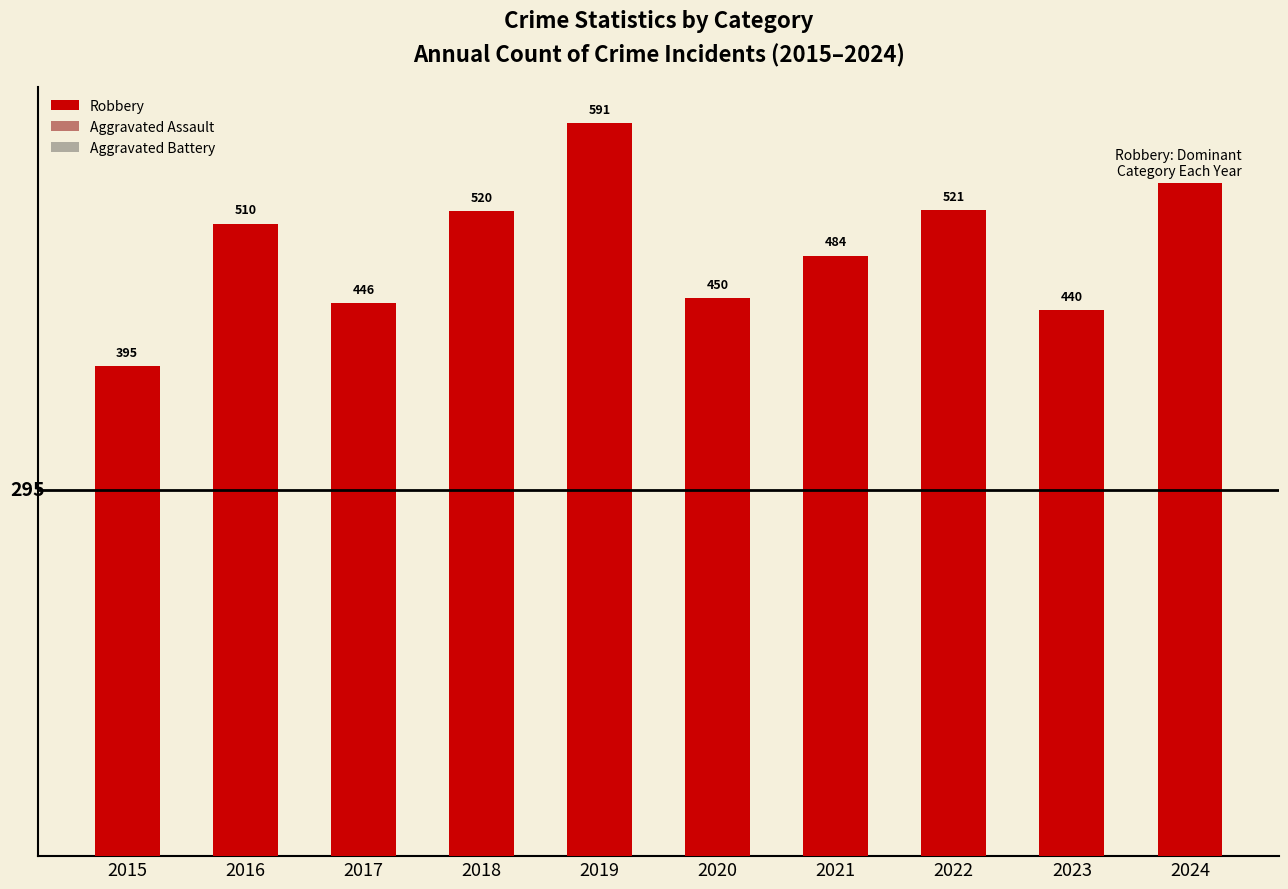

Which series changed the most between 2016 and 2018?

Aggravated Battery